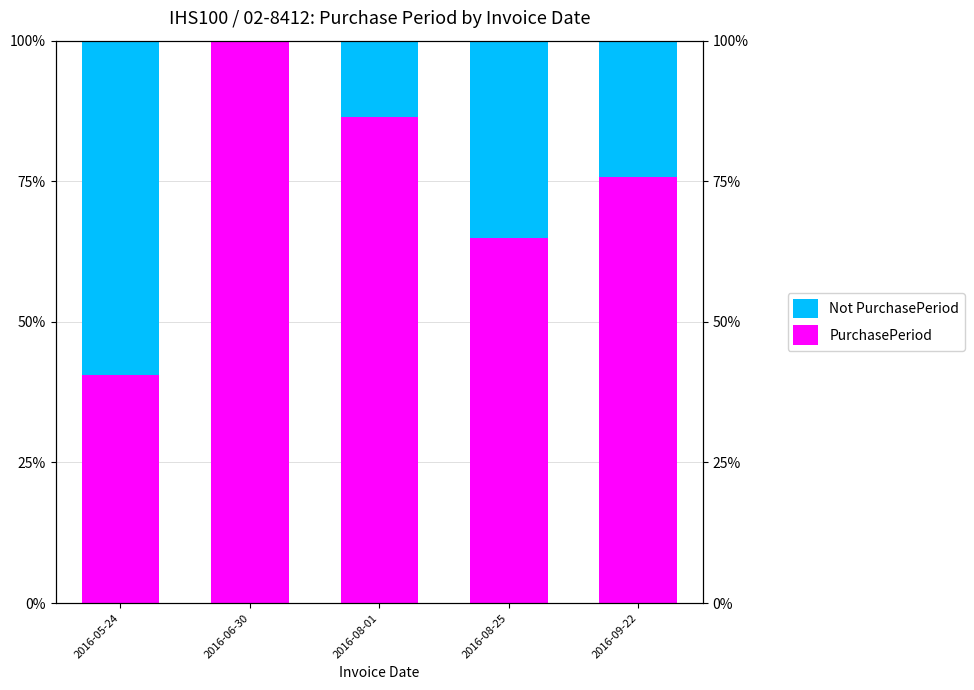

Which series changed the most between 2016-08-01 and 2016-09-22?

Not PurchasePeriod